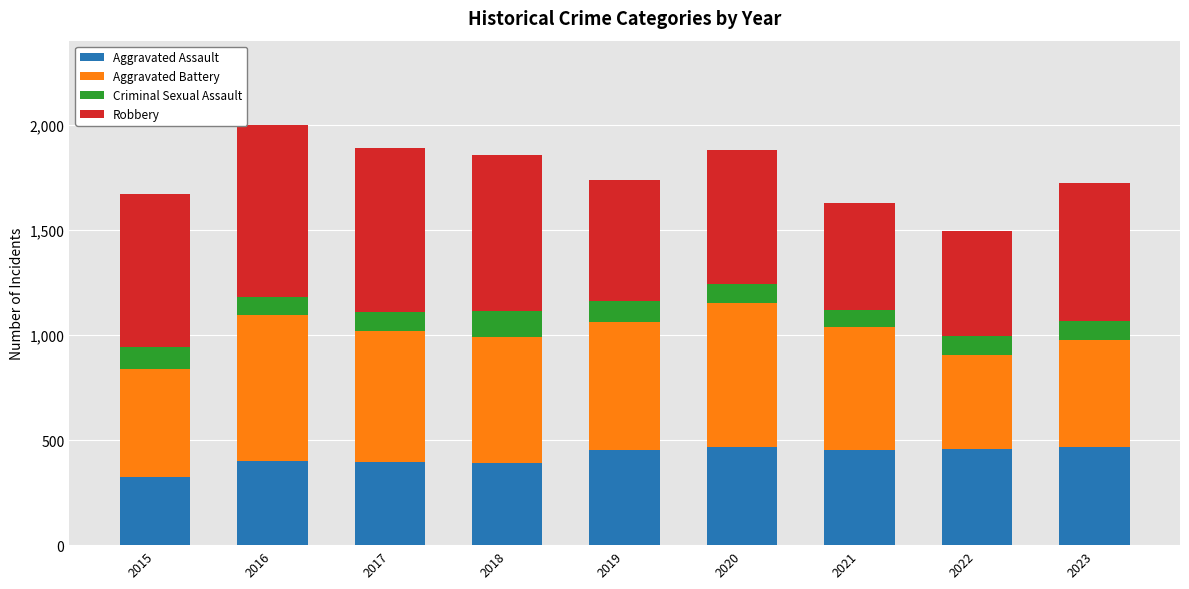

What is the lowest value of the Aggravated Assault series?

323